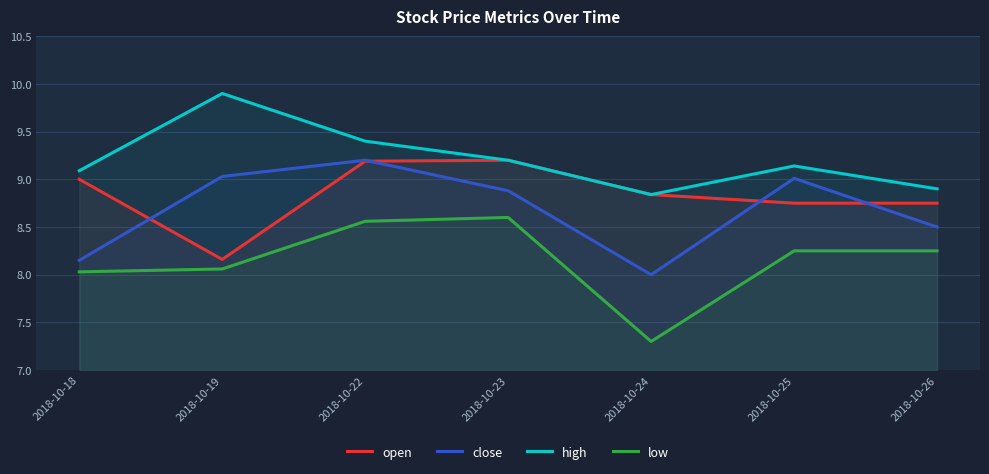

What is the maximum value for high?

9.9